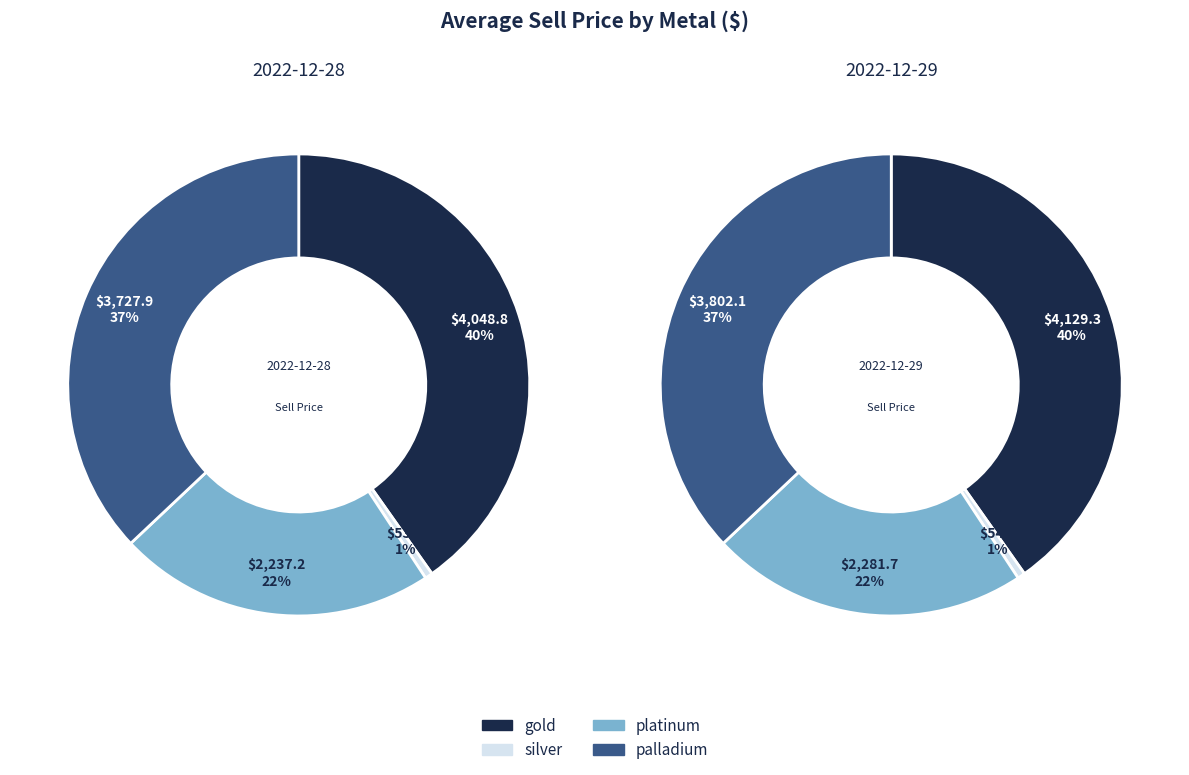

Is there any slice that represents more than half of the pie?

No